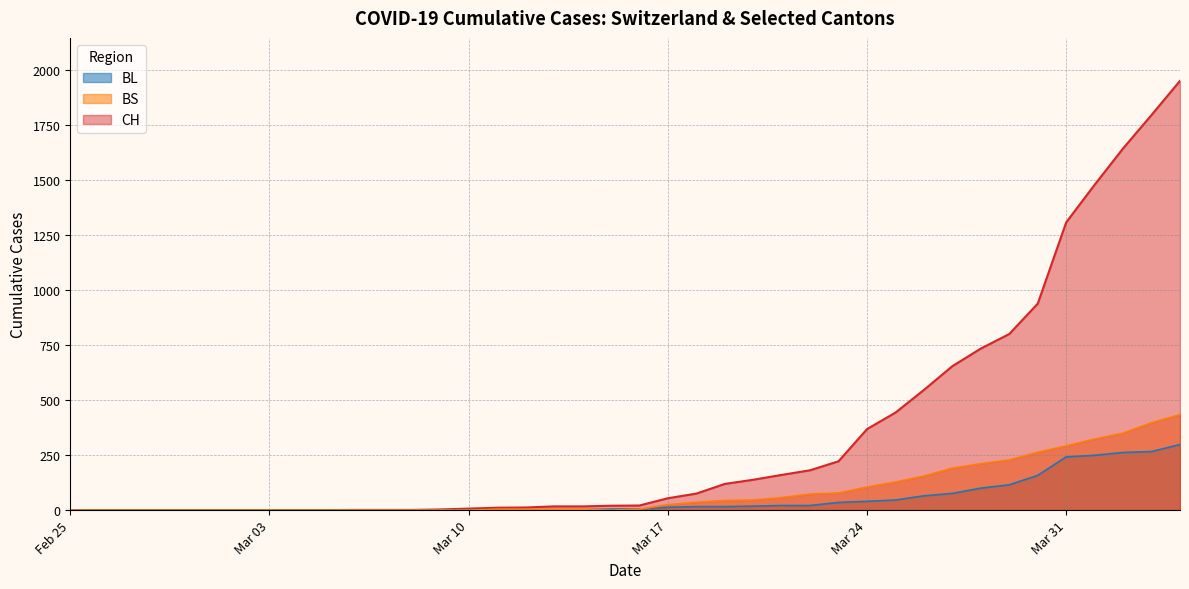

Is the value of BL at 2020-03-07 greater than the value of CH at 2020-03-26?

No